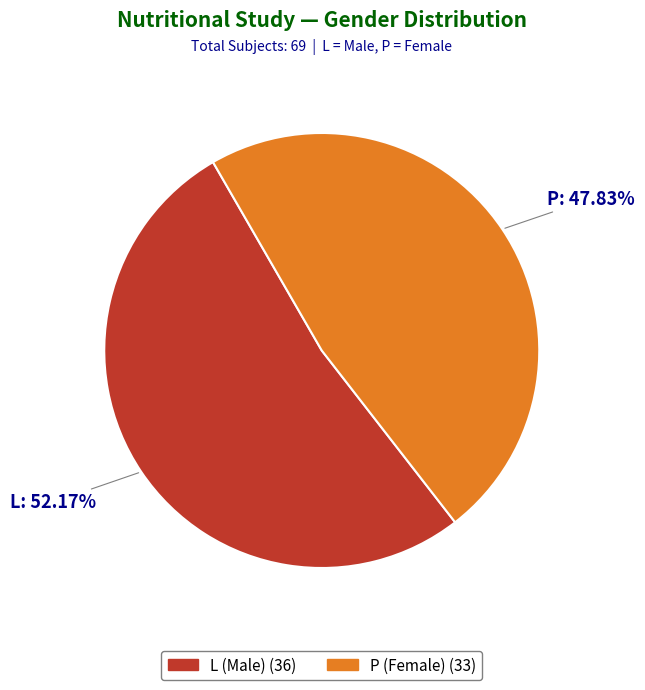

Combined, what portion of the pie is L and P?

100.0%